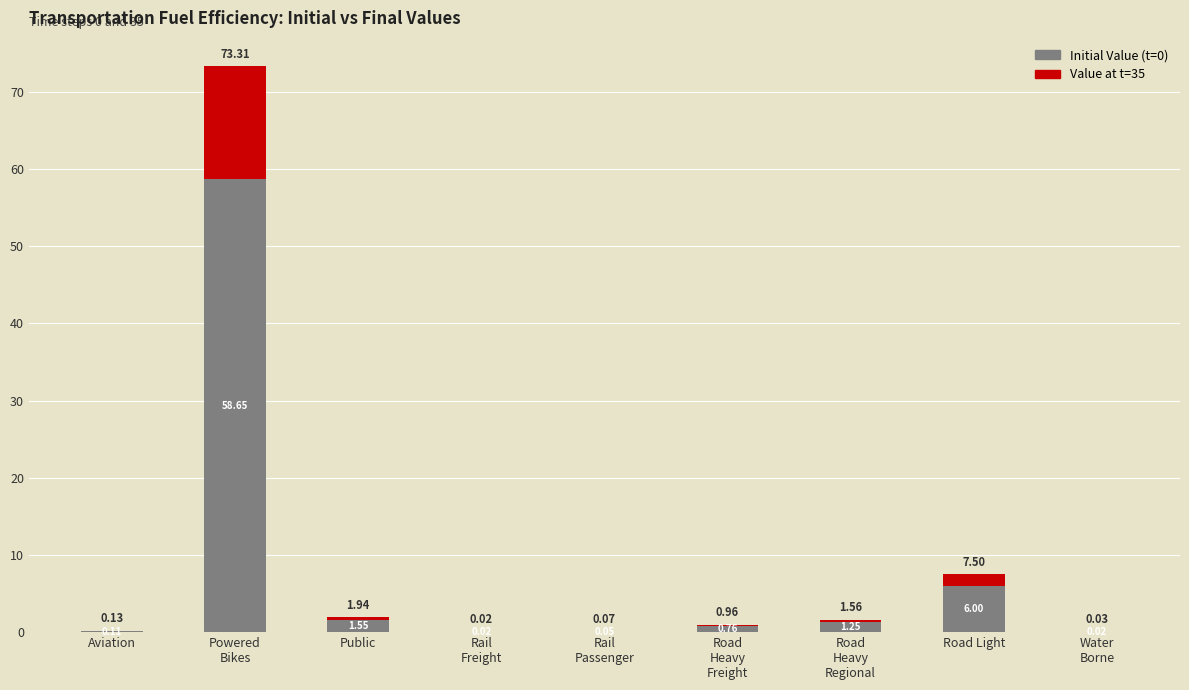

Are the bars horizontal?

No